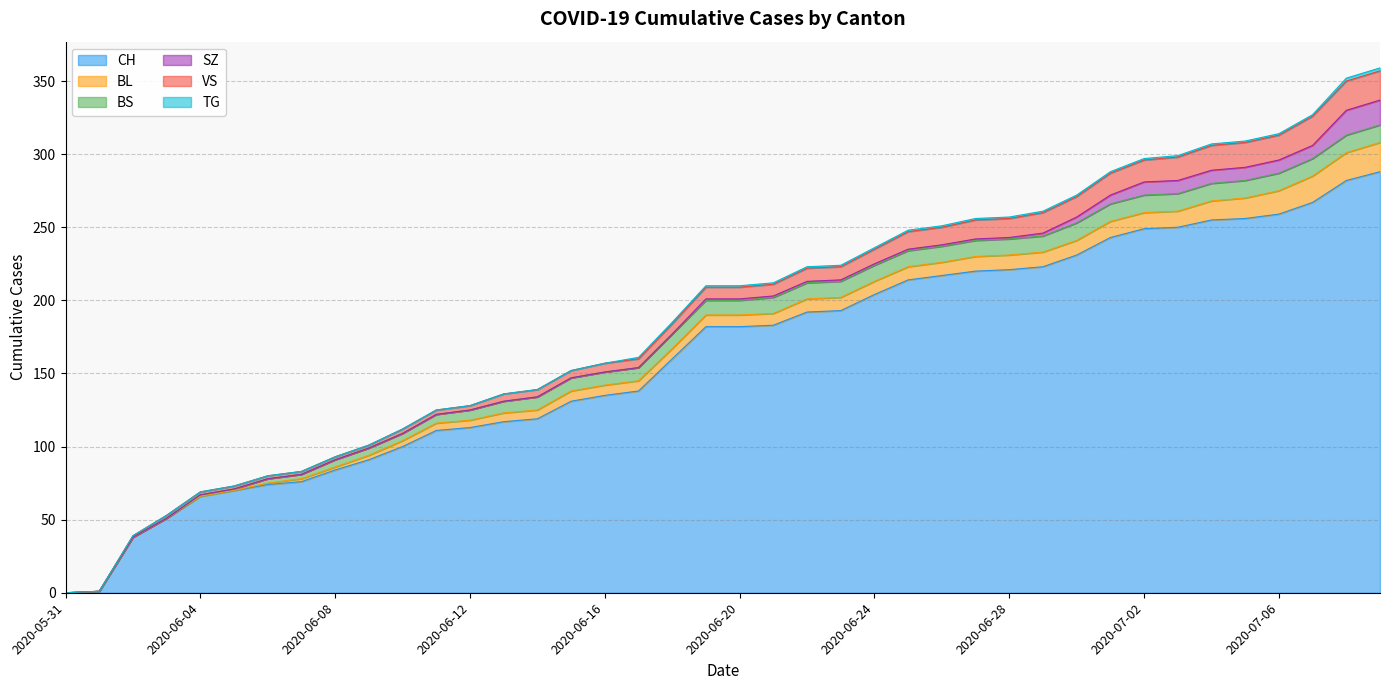

True or false: CH and BS cross at least once.

False